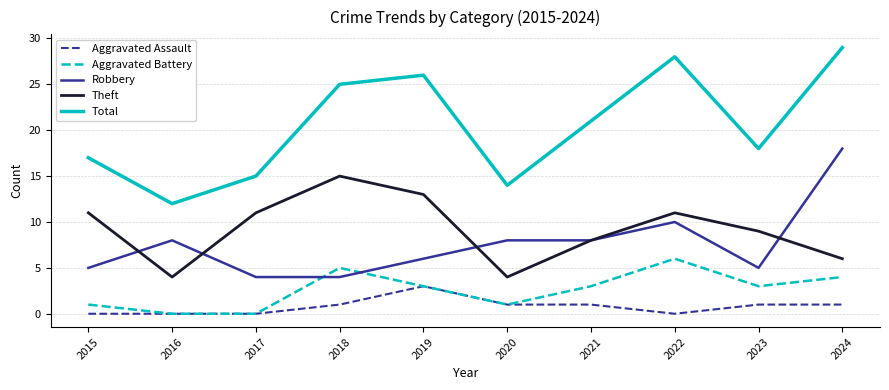

Reading left to right, what are all the values shown in this chart?

Aggravated Assault: 0	0	0	1	3	1	1	0	1	1
Aggravated Battery: 1	0	0	5	3	1	3	6	3	4
Robbery: 5	8	4	4	6	8	8	10	5	18
Theft: 11	4	11	15	13	4	8	11	9	6
Total: 17	12	15	25	26	14	21	28	18	29